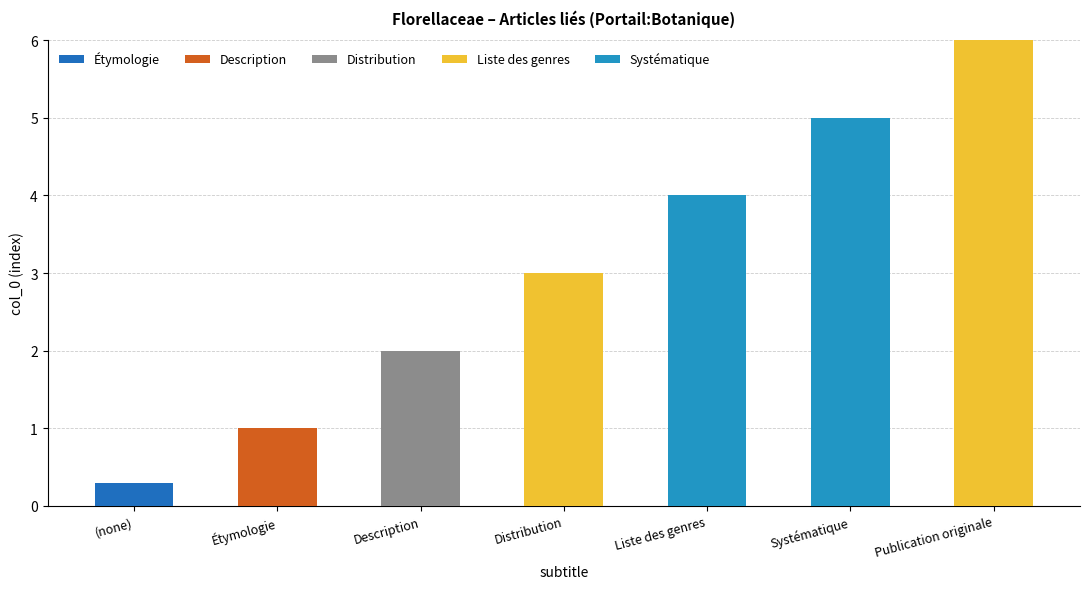

Count the number of categories in the chart.

7